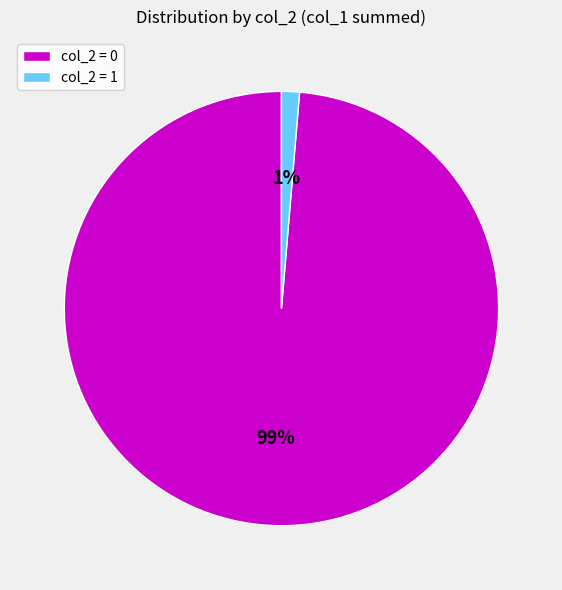

Combined, do col_2 = 0 and col_2 = 1 account for over 50%?

Yes